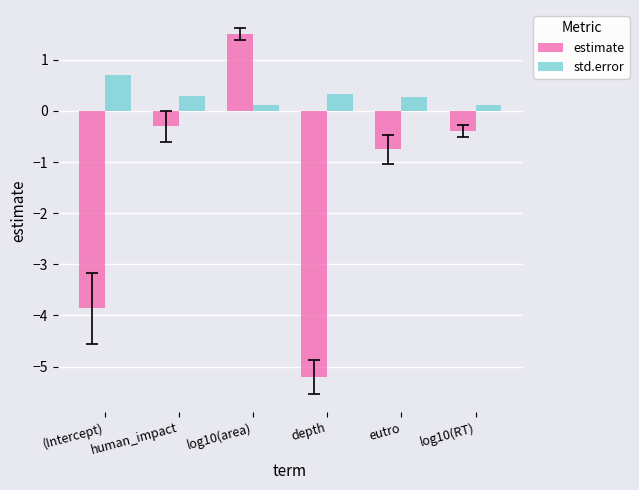

What is the sum of the std.error values at log10(area) and depth?

0.4